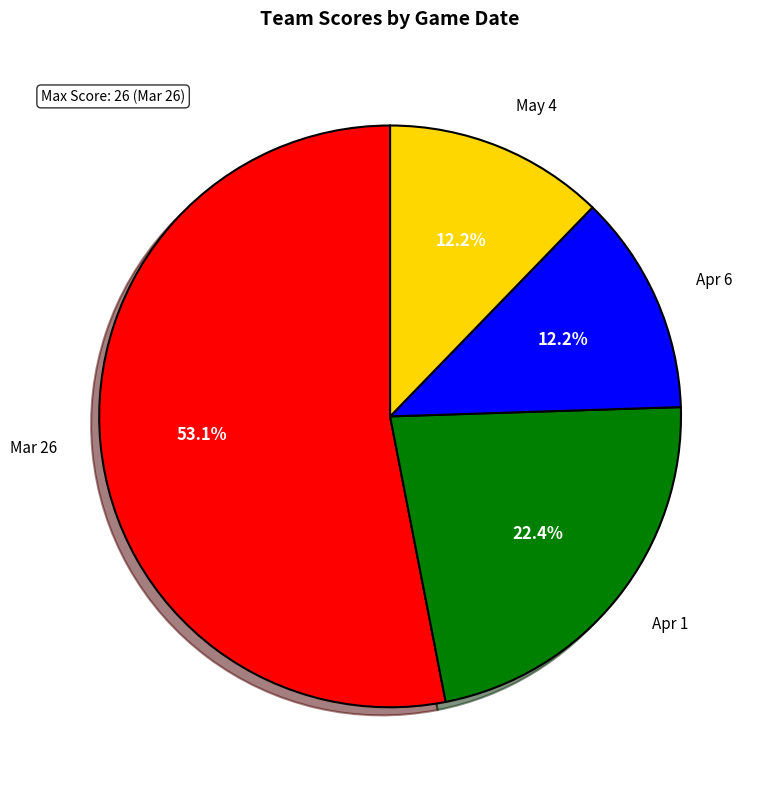

Is there any slice that represents more than half of the pie?

Yes